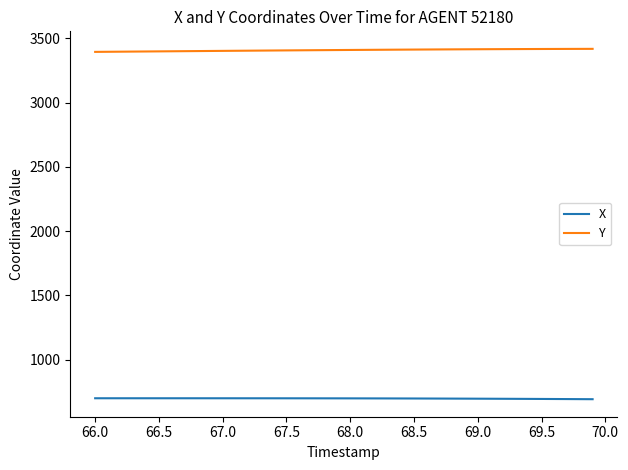

List the series in order of their overall mean, lowest first.

X, Y